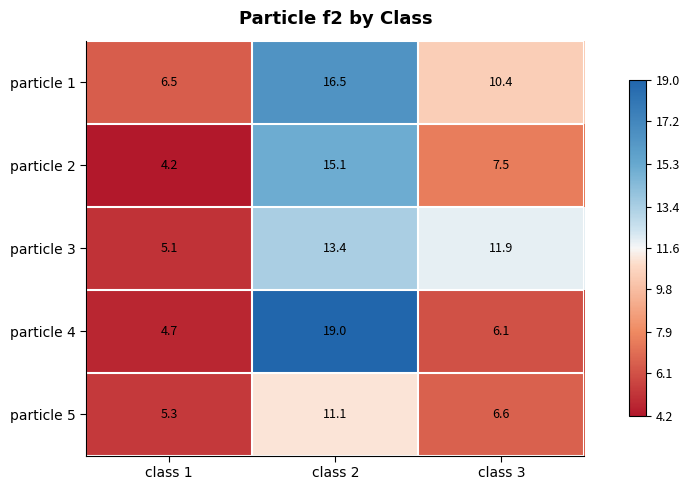

Rank the series by their maximum value, from lowest to highest.

particle 5, particle 3, particle 2, particle 1, particle 4